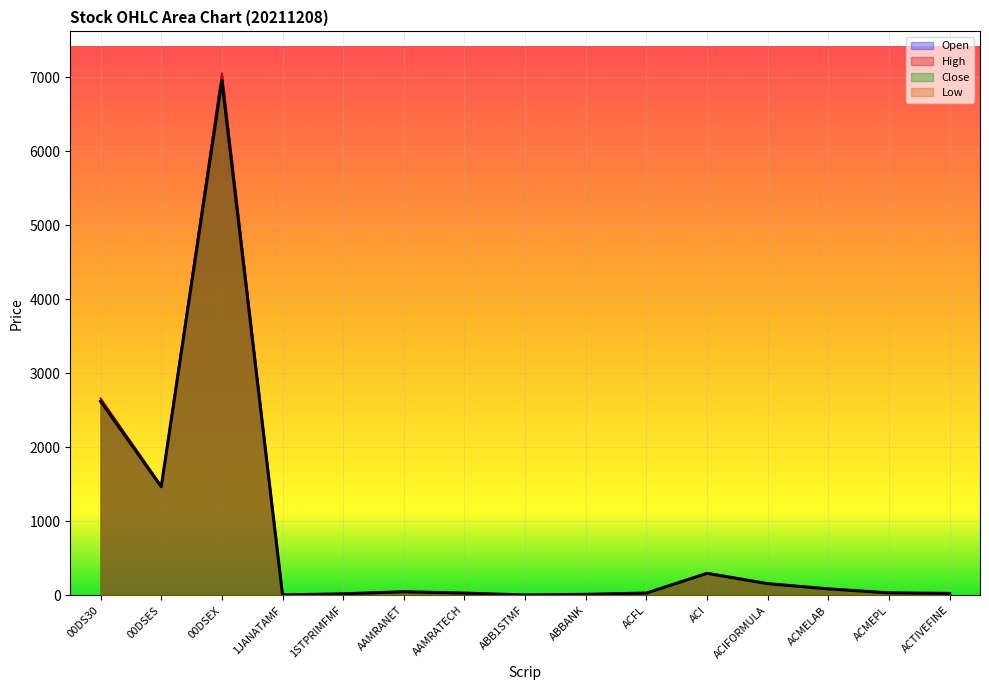

In Close, how many points are lower than both neighbors (excluding endpoints)?

3